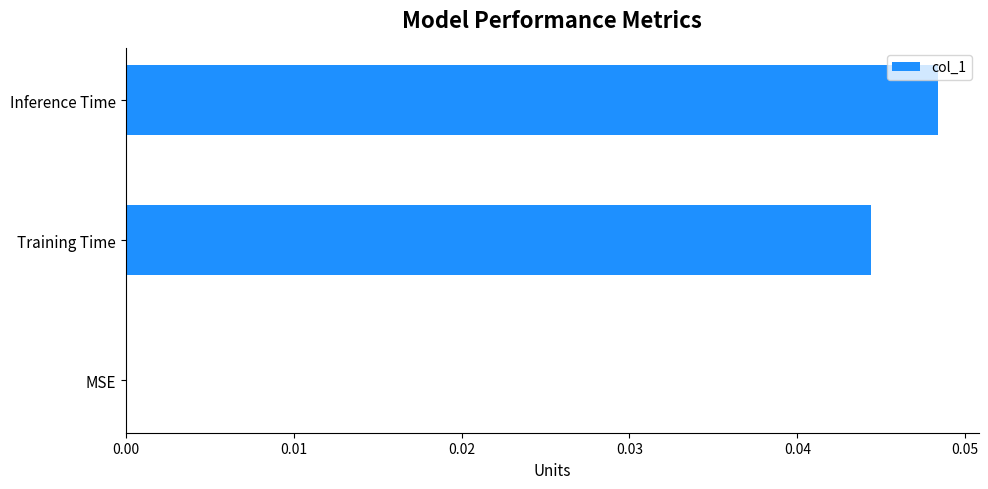

What is the sum of all values?

0.1